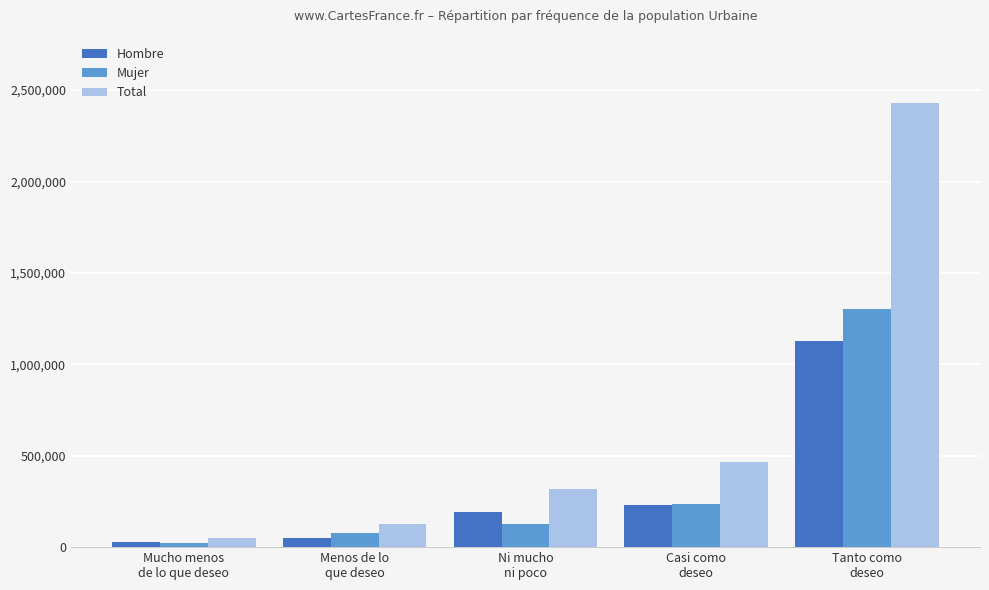

What is the maximum value for Total?

2428239